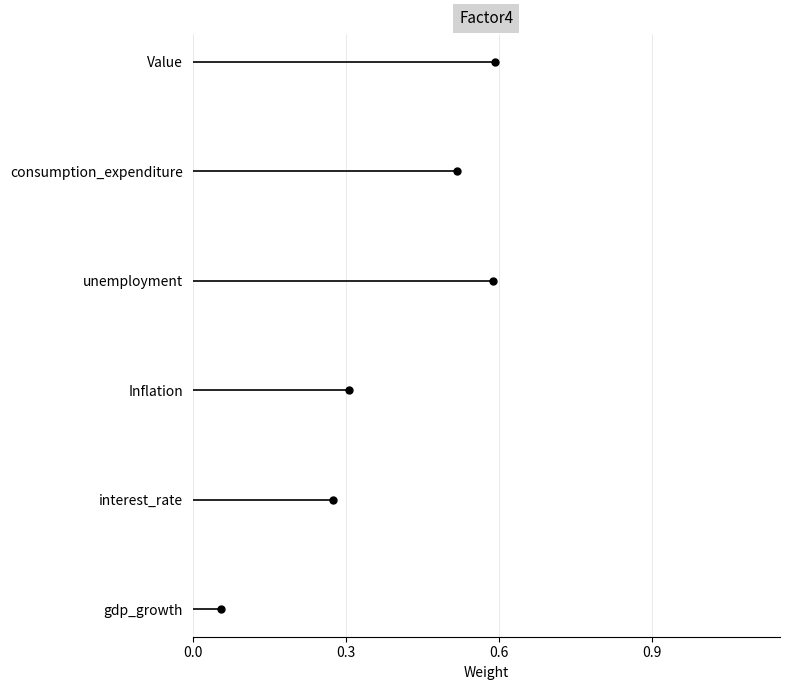

Is it true that Value equals 3 at 0.0?

False